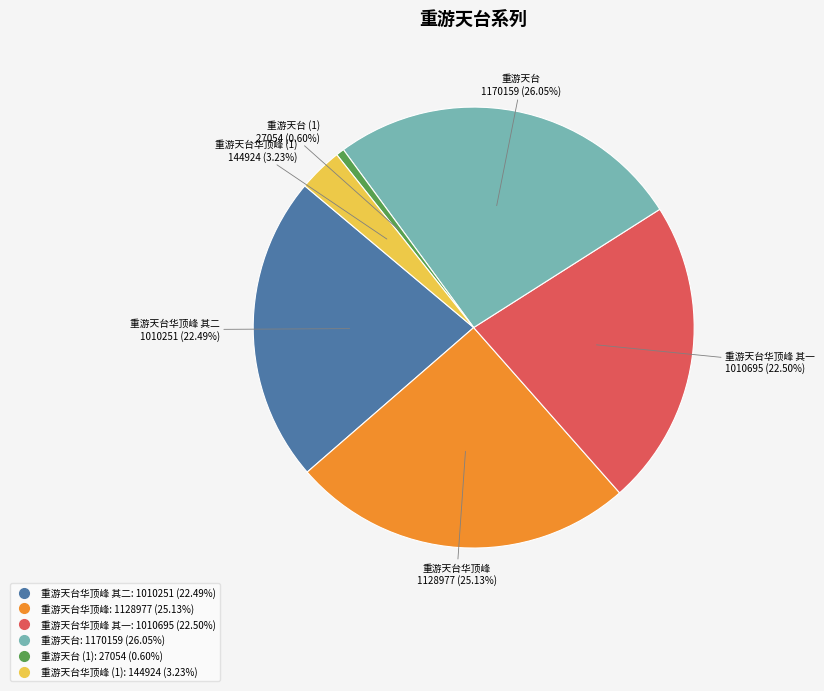

Is there any slice that represents more than half of the pie?

No